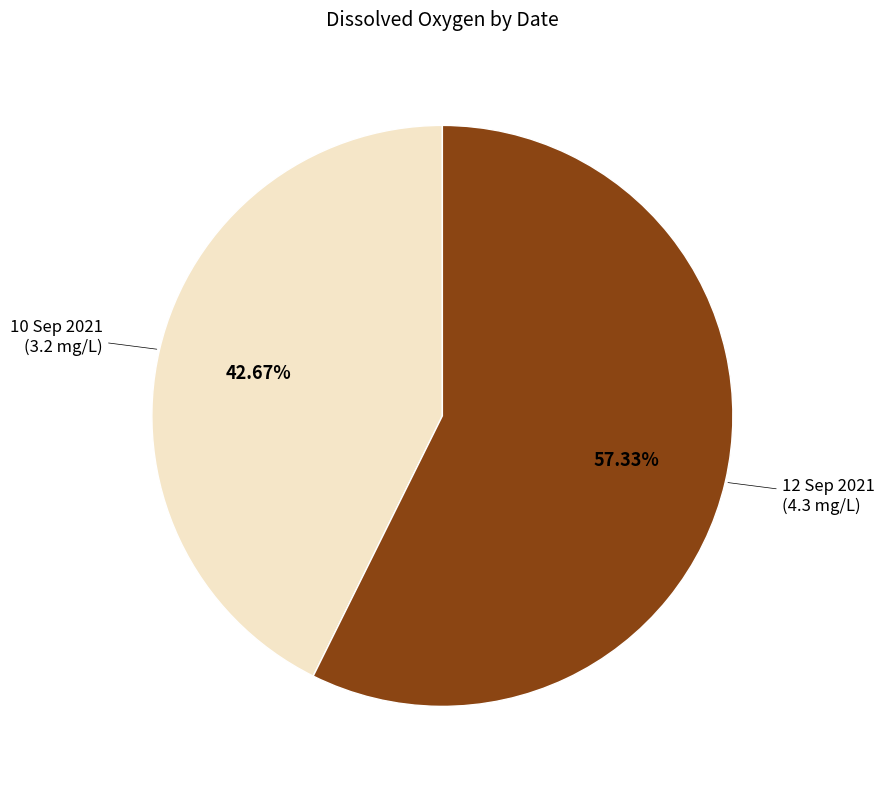

Rank the categories by value from lowest to highest.

10 Sep 2021, 12 Sep 2021